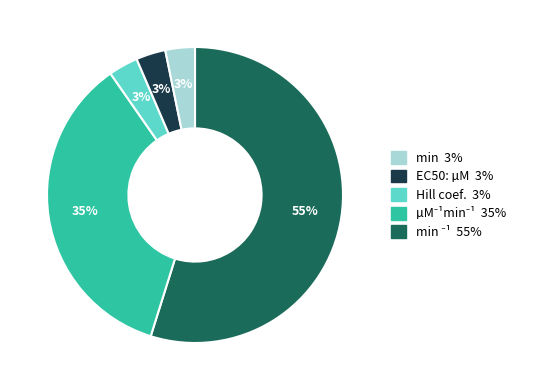

To the nearest percent, what is the average slice percentage?

20%